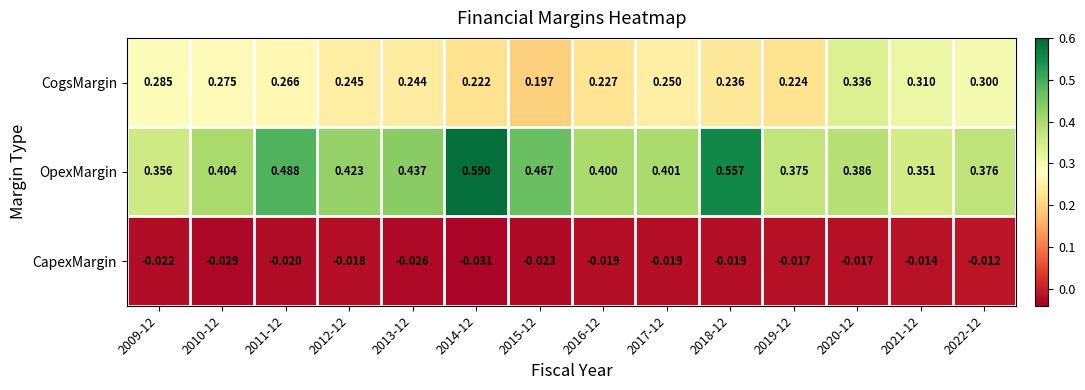

Rank the series by their average value, from highest to lowest.

OpexMargin, CogsMargin, CapexMargin